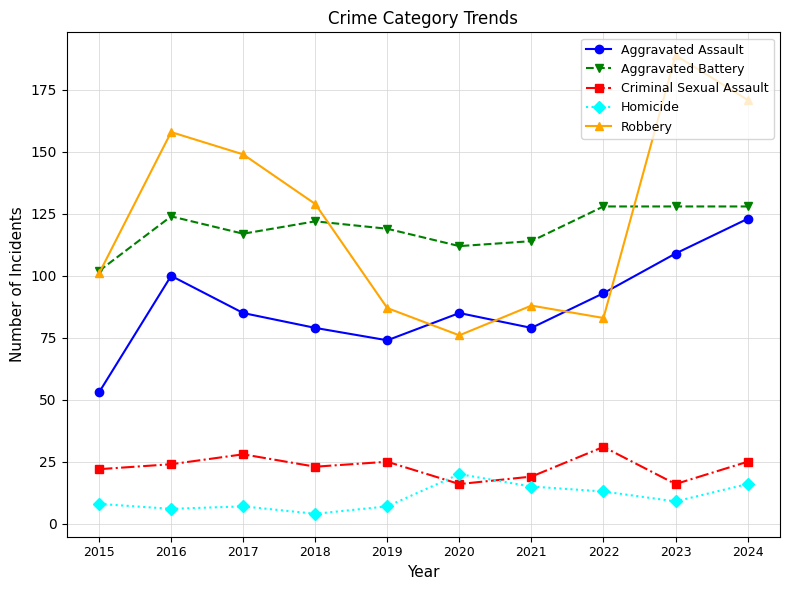

Is it true that Aggravated Battery equals 117 at 2017?

True